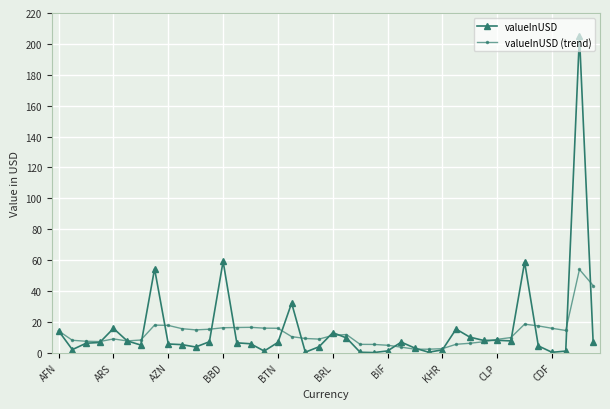

What is the greatest value displayed?

205.1